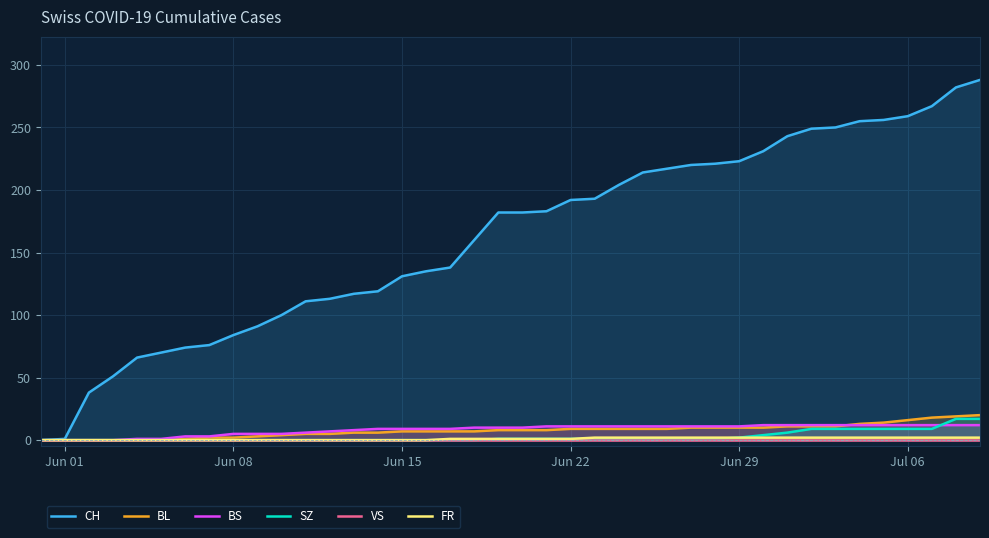

What is the maximum value for SZ?

17